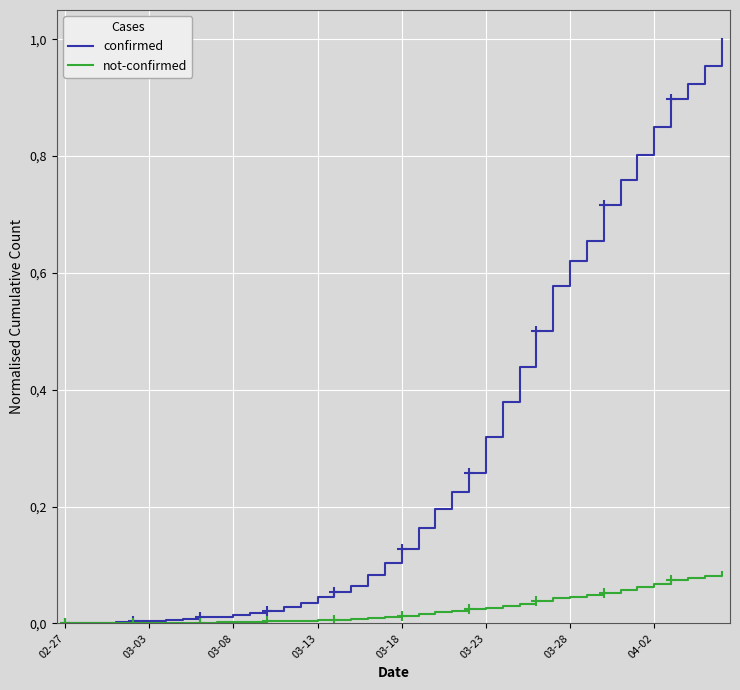

Rank the series by their maximum value, from lowest to highest.

not-confirmed, confirmed